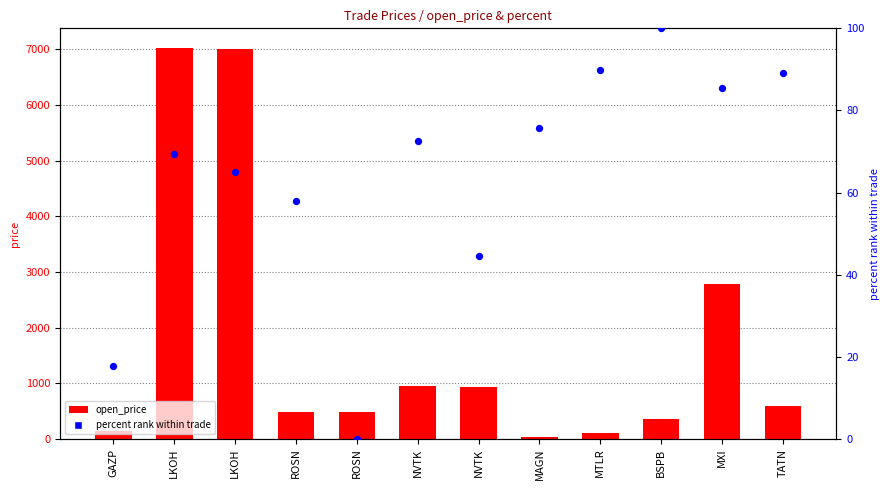

At how many categories does at least one series exceed 6552?

2